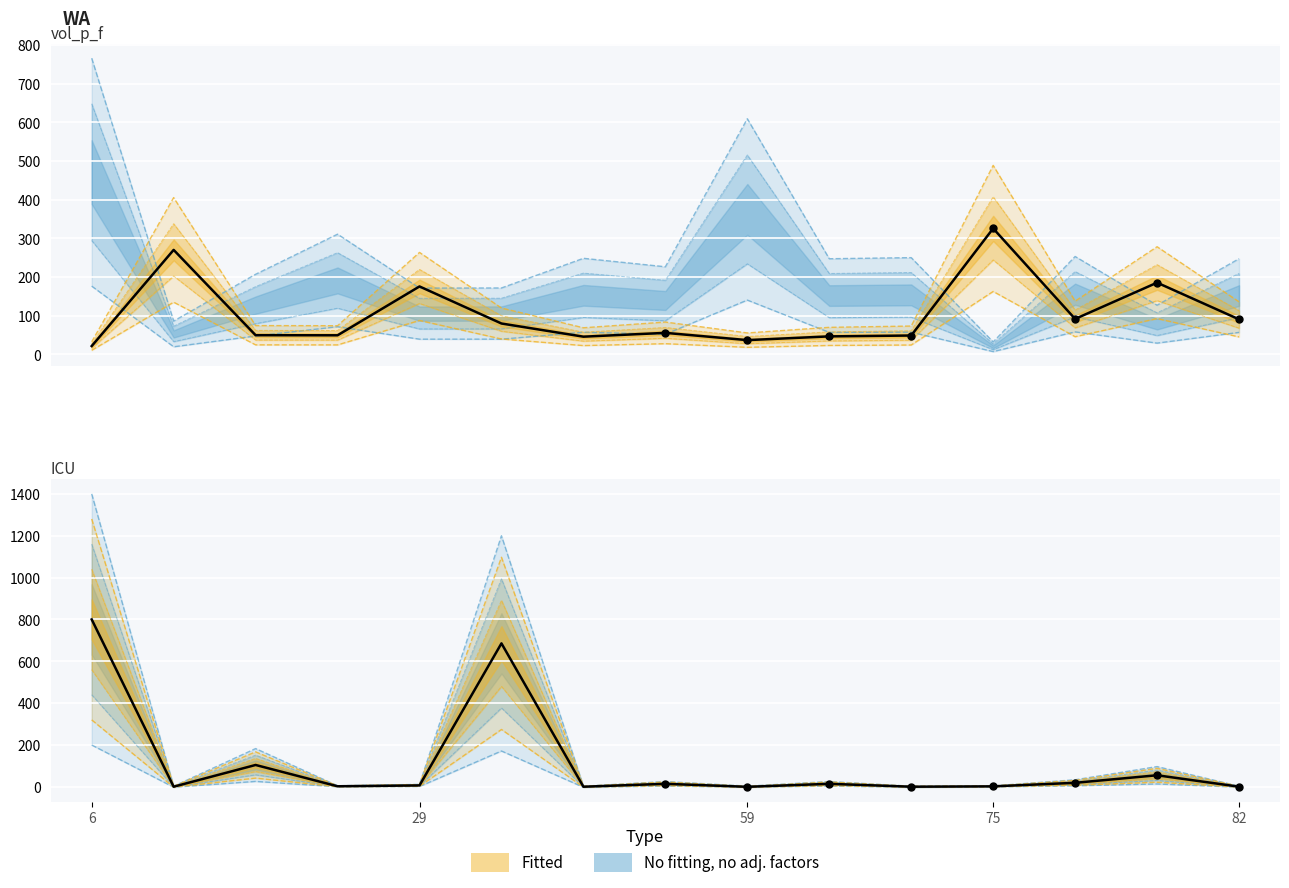

At which category is the sum across all series the highest?

6